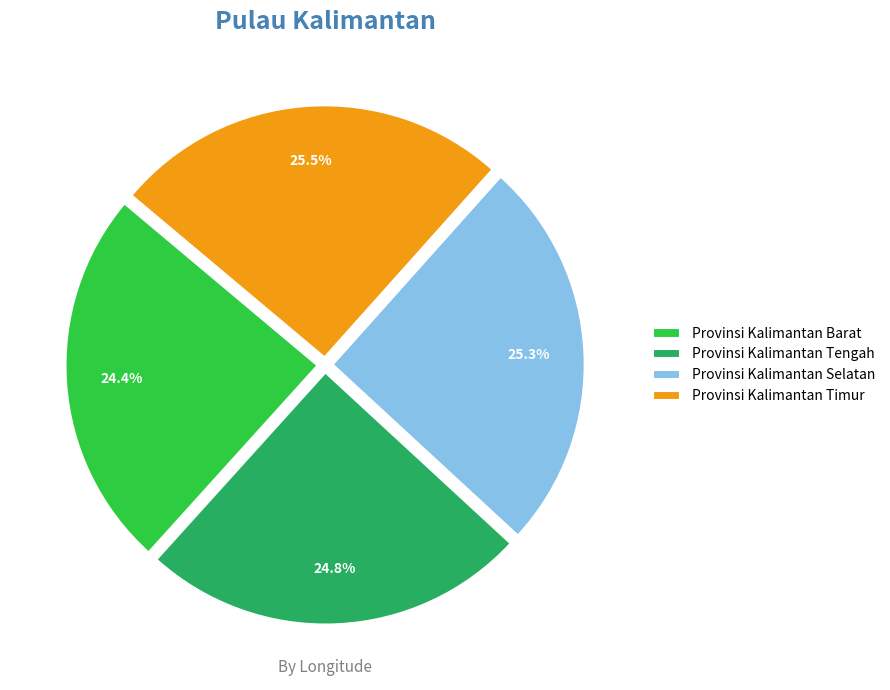

To the nearest percent, what is the combined percentage of Provinsi Kalimantan Selatan and Provinsi Kalimantan Tengah?

50%